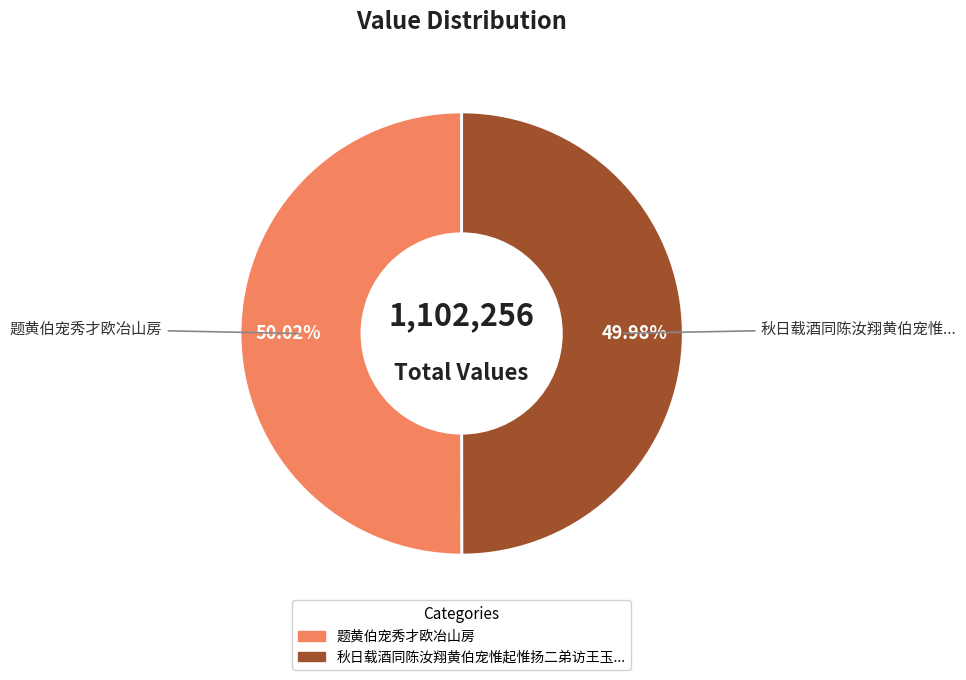

Does any single category account for the majority?

Yes